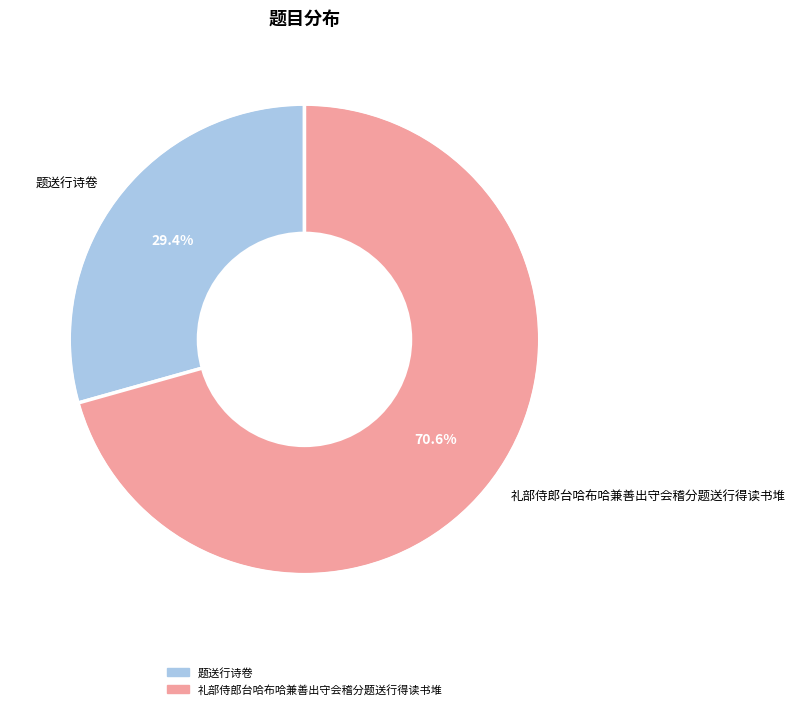

To the nearest percent, what portion does 礼部侍郎台哈布哈兼善出守会稽分题送行得读书堆 represent?

71%